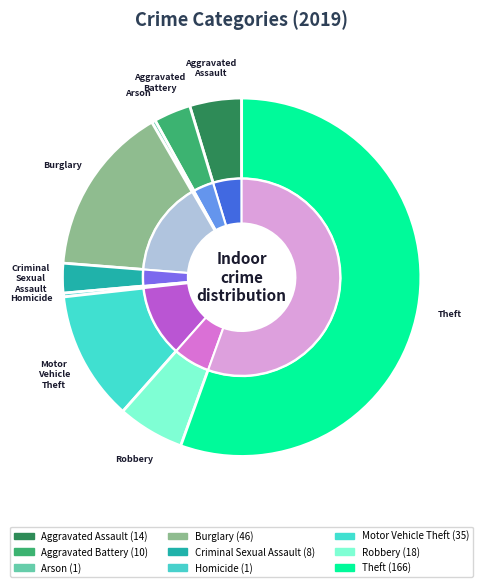

Does Motor Vehicle Theft represent more than half of the total?

No